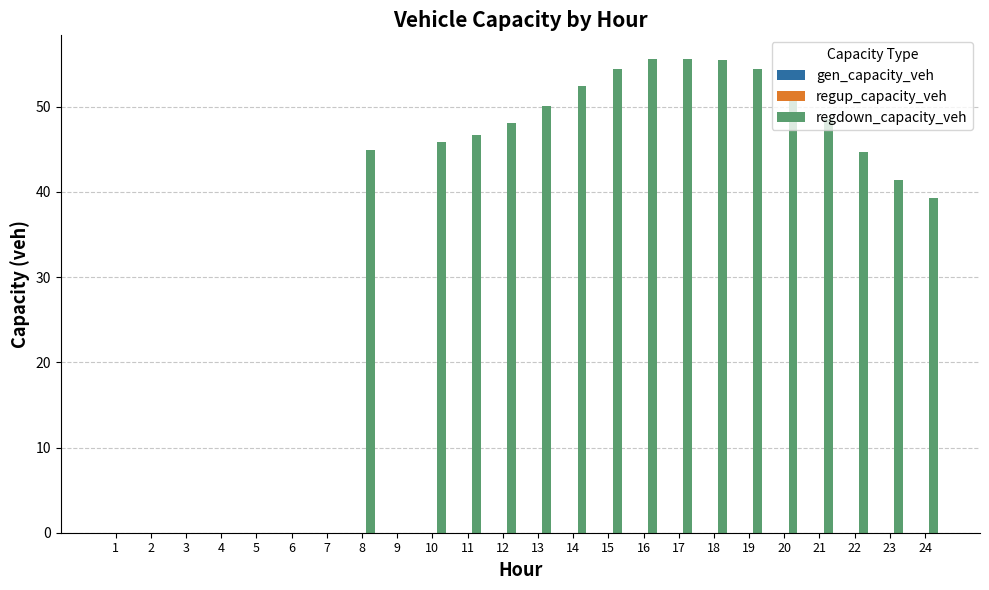

What is the change in value from 2 to 16?

+55.6